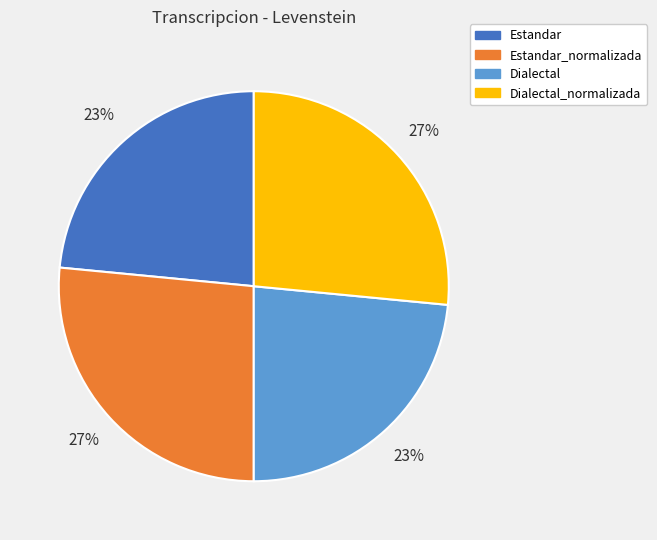

Is there any slice that represents more than half of the pie?

No